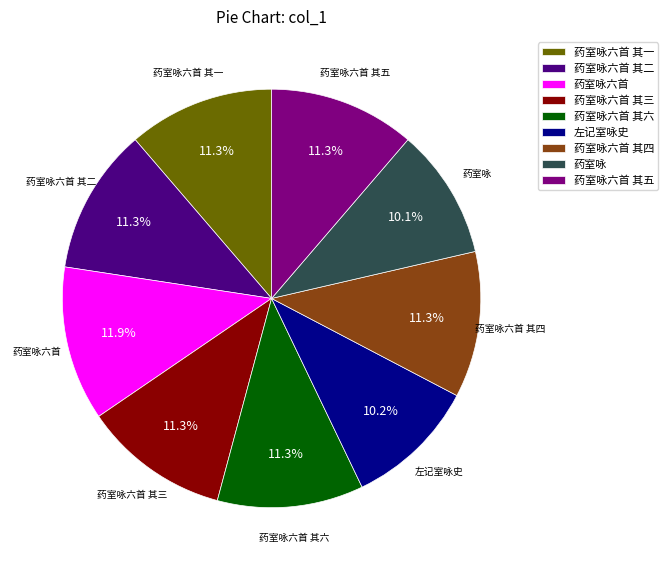

Which slice is the largest?

药室咏六首